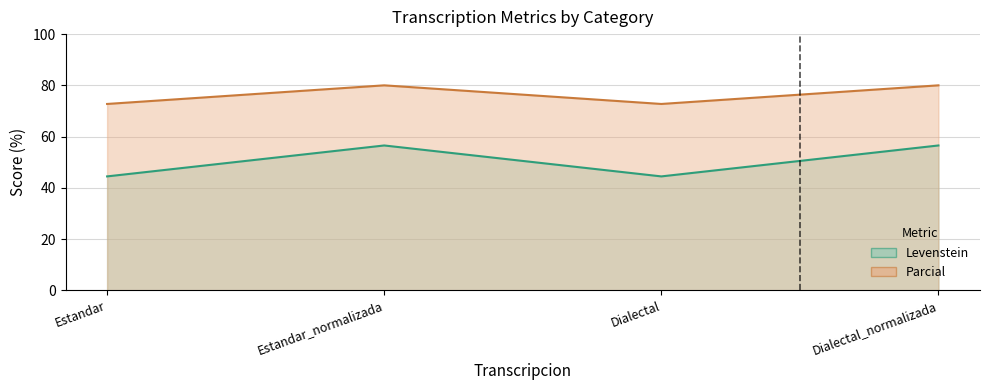

At which label is Levenstein closest to 50?

Estandar